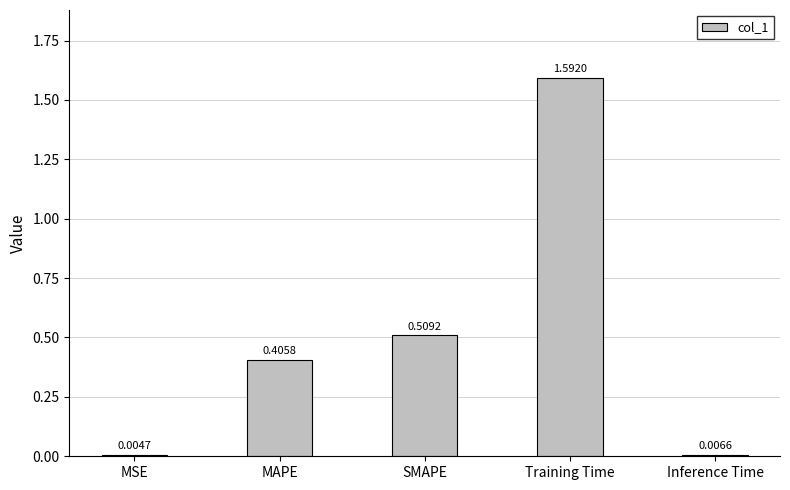

Are the bars horizontal?

No